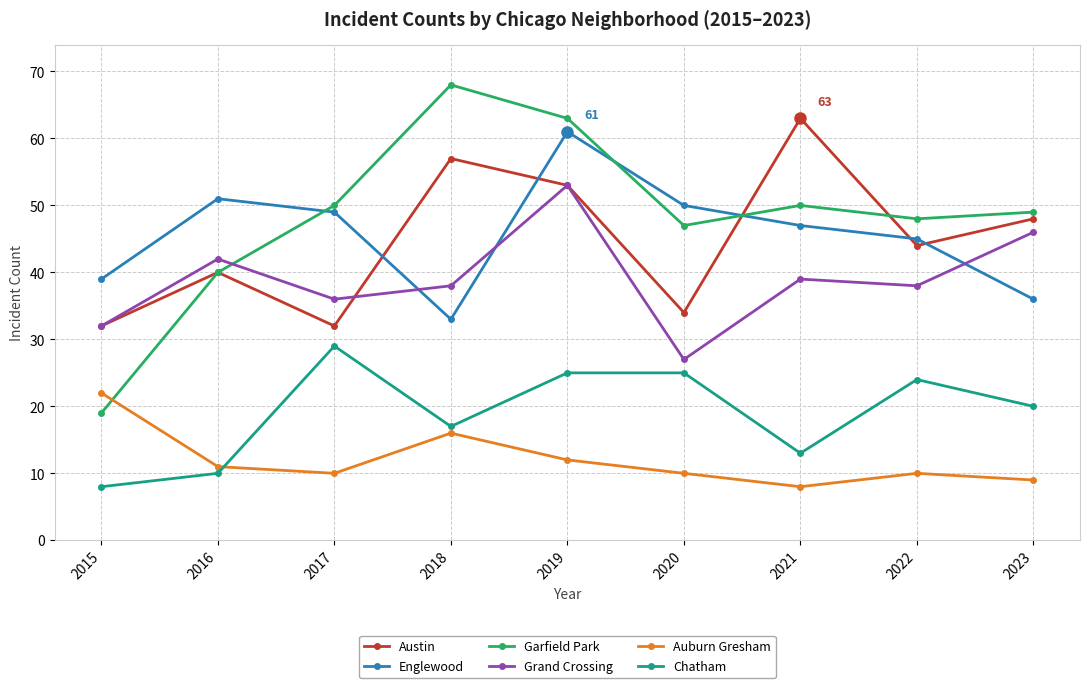

Reading left to right, list all the values displayed in this chart.

Austin: 2015=32	2016=40	2017=32	2018=57	2019=53	2020=34	2021=63	2022=44	2023=48
Englewood: 2015=39	2016=51	2017=49	2018=33	2019=61	2020=50	2021=47	2022=45	2023=36
Garfield Park: 2015=19	2016=40	2017=50	2018=68	2019=63	2020=47	2021=50	2022=48	2023=49
Grand Crossing: 2015=32	2016=42	2017=36	2018=38	2019=53	2020=27	2021=39	2022=38	2023=46
Auburn Gresham: 2015=22	2016=11	2017=10	2018=16	2019=12	2020=10	2021=8	2022=10	2023=9
Chatham: 2015=8	2016=10	2017=29	2018=17	2019=25	2020=25	2021=13	2022=24	2023=20